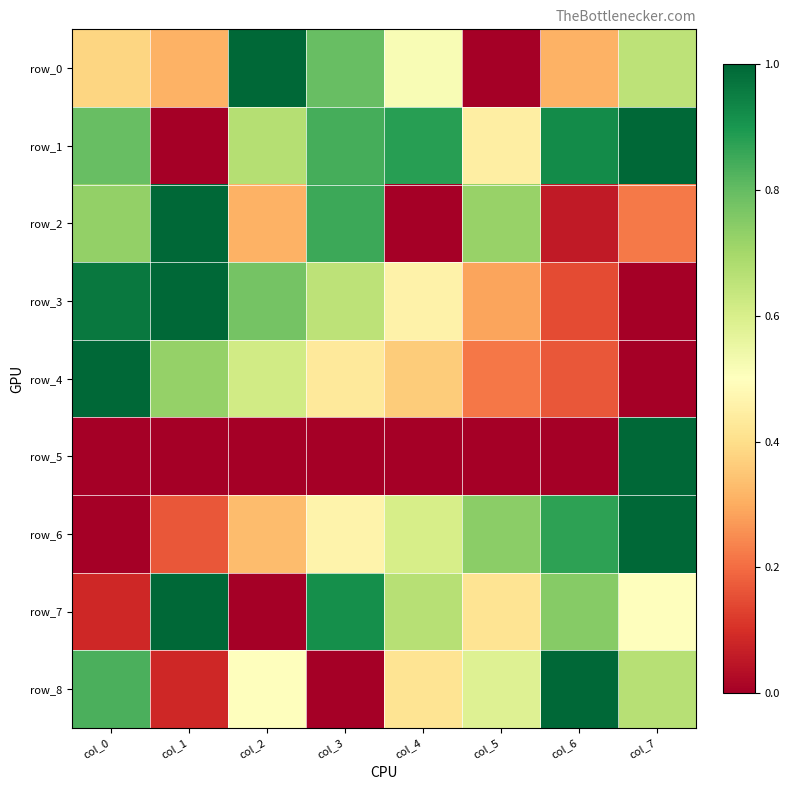

Reading left to right, what are all the values shown in this chart?

row_0: 0.4	0.3	1.0	0.8	0.5	0.0	0.3	0.7
row_1: 0.8	0.0	0.7	0.8	0.9	0.4	0.9	1.0
row_2: 0.7	1.0	0.3	0.9	0.0	0.7	0.1	0.2
row_3: 1.0	1.0	0.8	0.7	0.5	0.3	0.1	0.0
row_4: 1.0	0.7	0.6	0.4	0.4	0.2	0.2	0.0
row_5: 0.0	0.0	0.0	0.0	0.0	0.0	0.0	1.0
row_6: 0.0	0.2	0.3	0.5	0.6	0.7	0.9	1.0
row_7: 0.1	1.0	0.0	0.9	0.7	0.4	0.7	0.5
row_8: 0.8	0.1	0.5	0.0	0.4	0.6	1.0	0.7